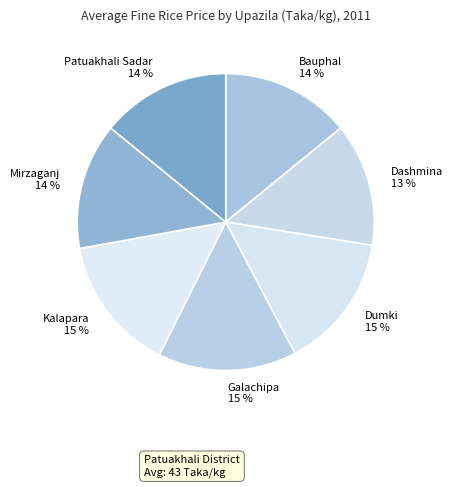

Do Dumki and Bauphal together represent more than half of the pie?

No